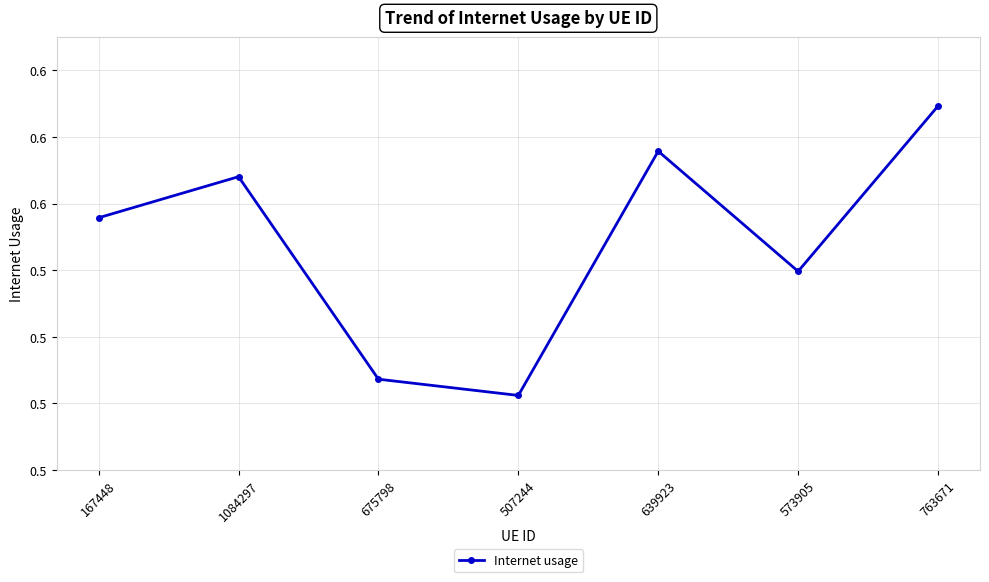

Reading left to right, transcribe all the data shown in this chart.

0.6	0.6	0.5	0.5	0.6	0.5	0.6